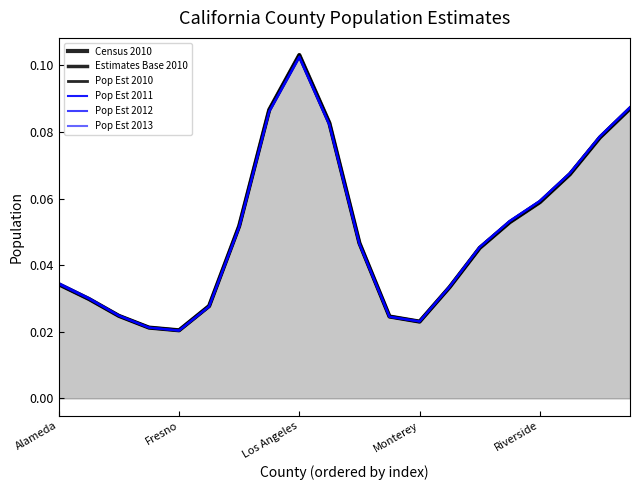

Count the number of categories in the chart.

20